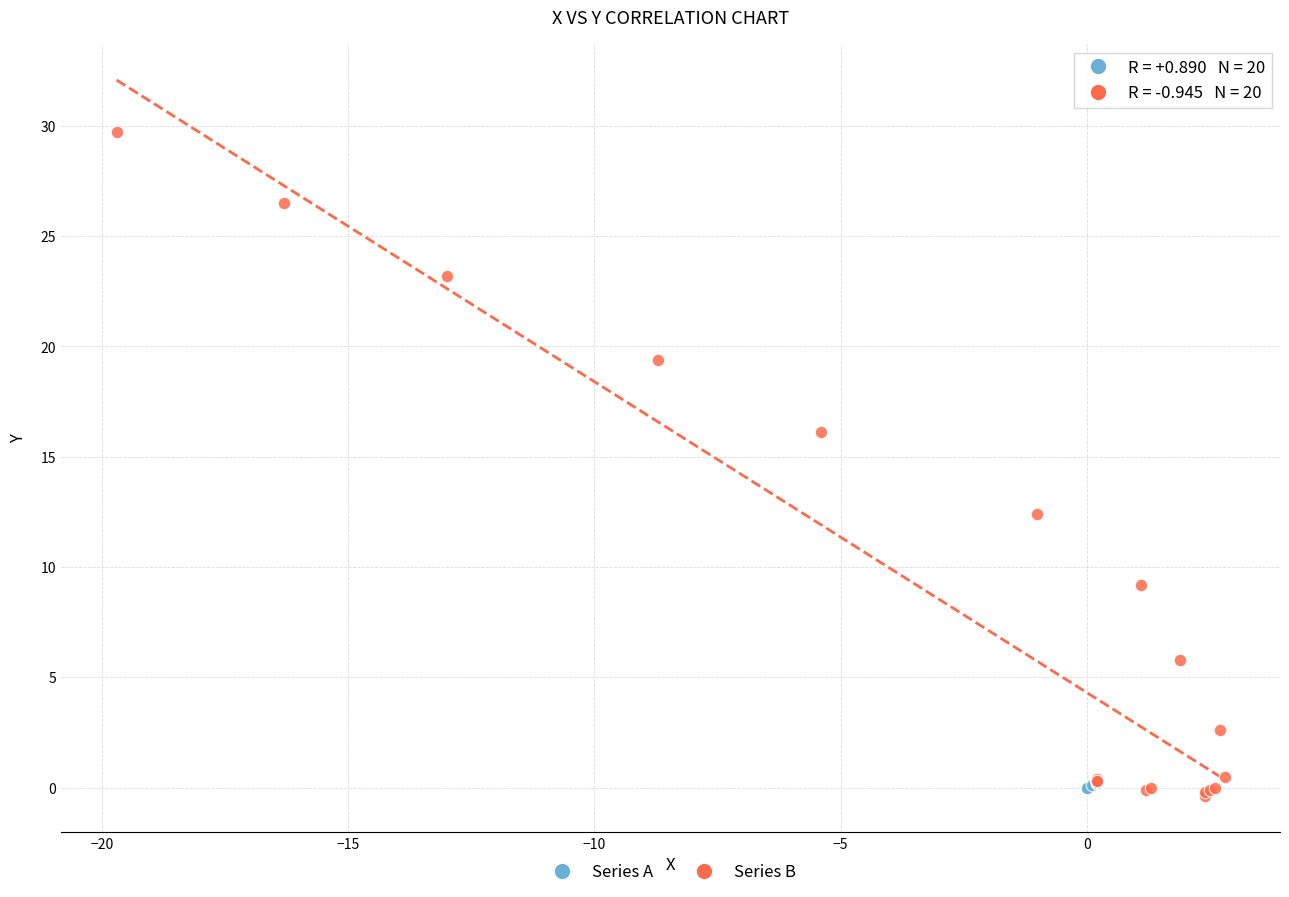

Which series has the largest Y range (max minus min)?

Series B